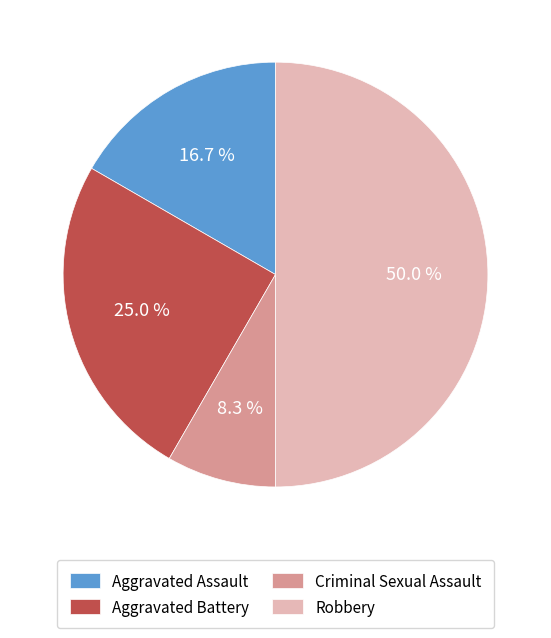

Is it true that Aggravated Assault is 17% of the pie?

True